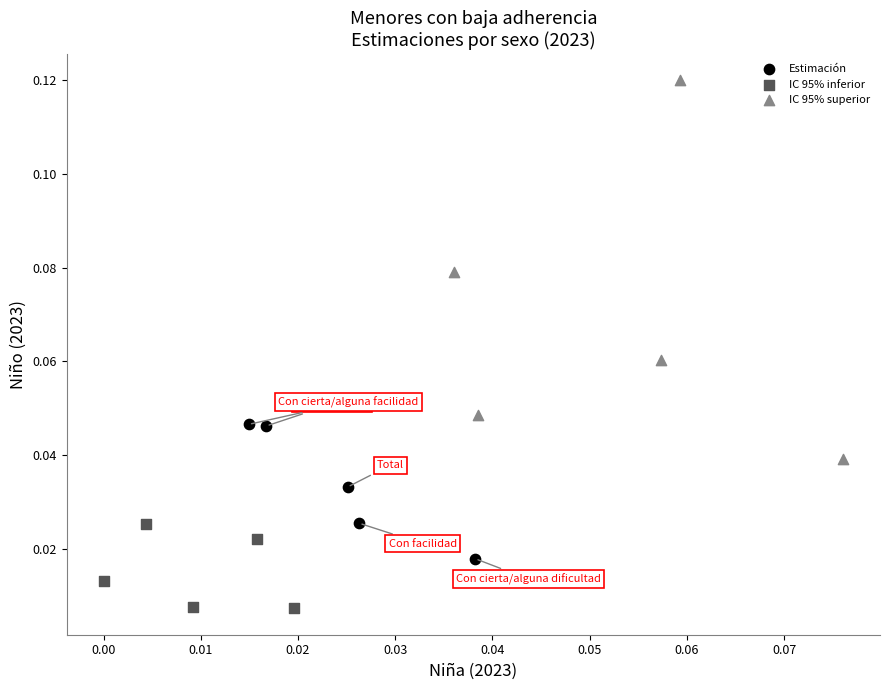

Which series reaches the maximum Y coordinate?

IC 95% superior